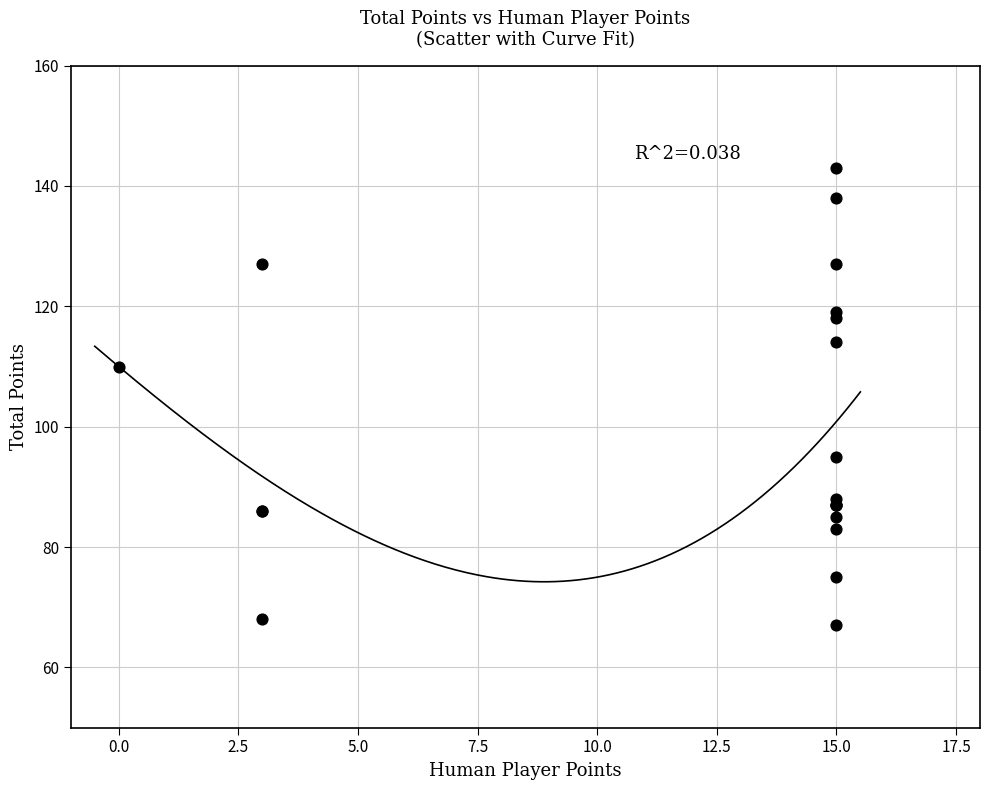

What Y value in the scatter plot is closest to 105?

110